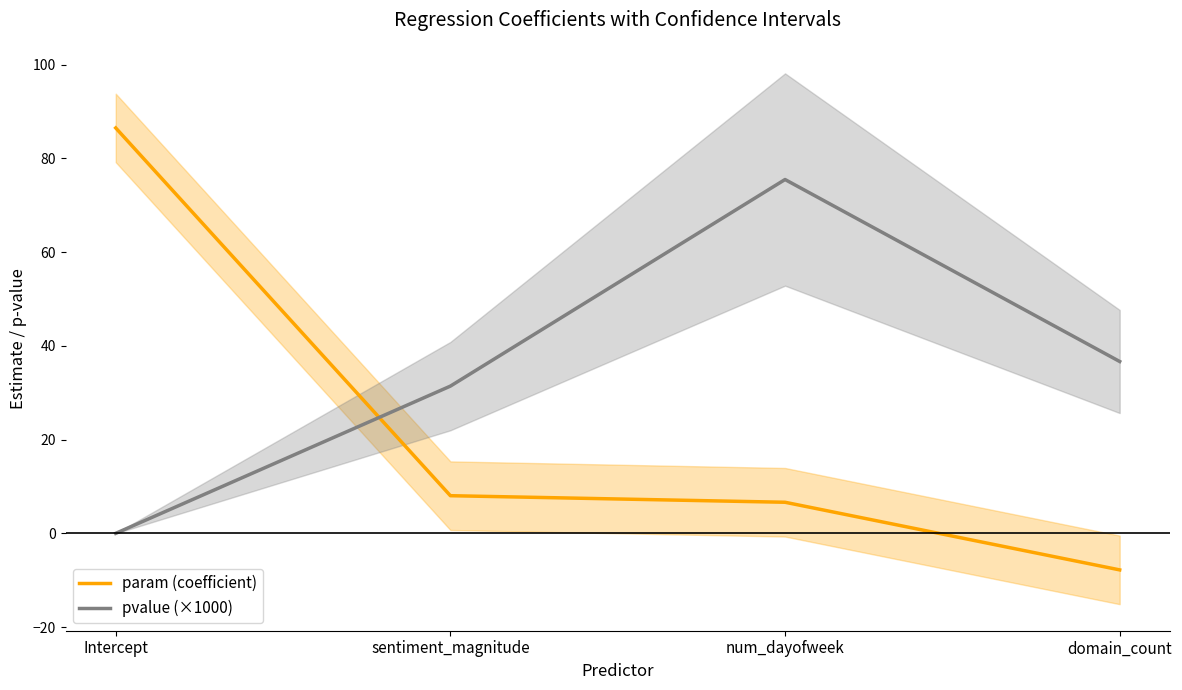

True or false: pvalue (×1000) and param (coefficient) cross at least once.

True